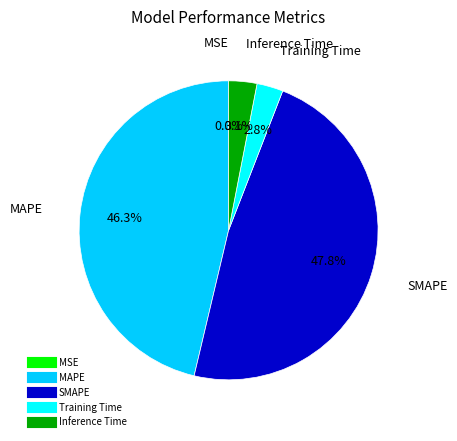

What is the largest slice in the pie chart?

SMAPE